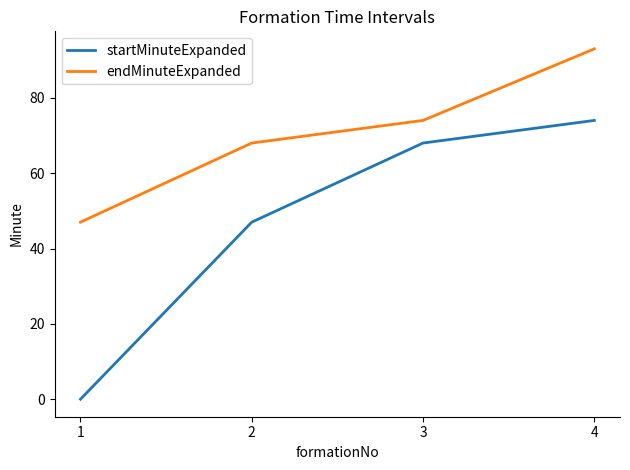

Count the number of categories in the chart.

4